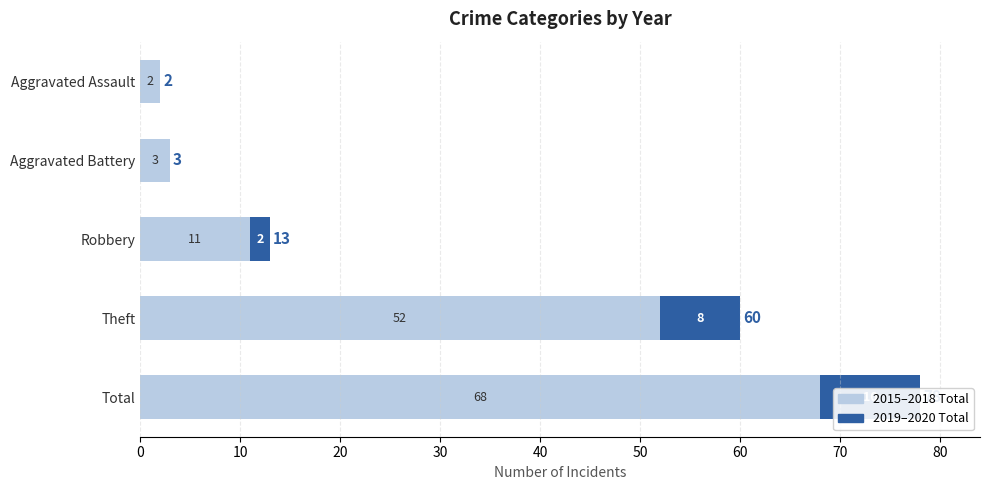

How many values in the 2019–2020 Total series exceed 2?

2